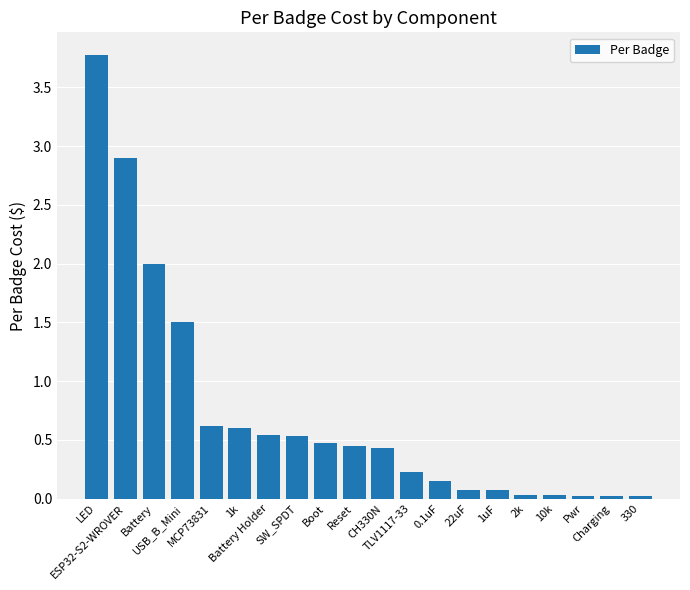

True or false: the data shows 0.0 at Pwr.

True